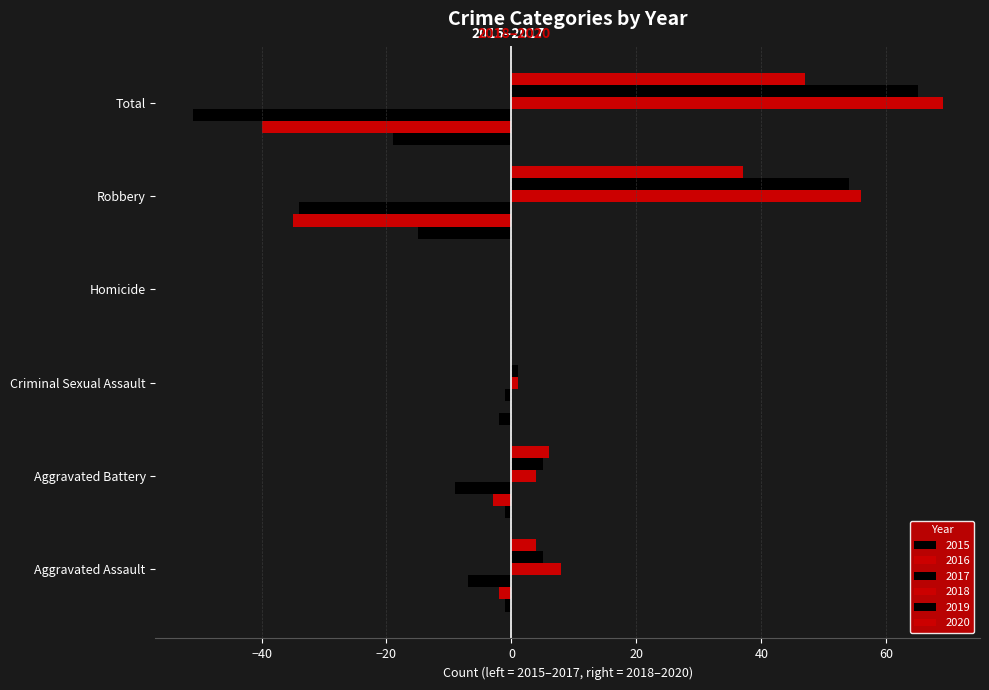

How many positive values does the 2018 series have?

5